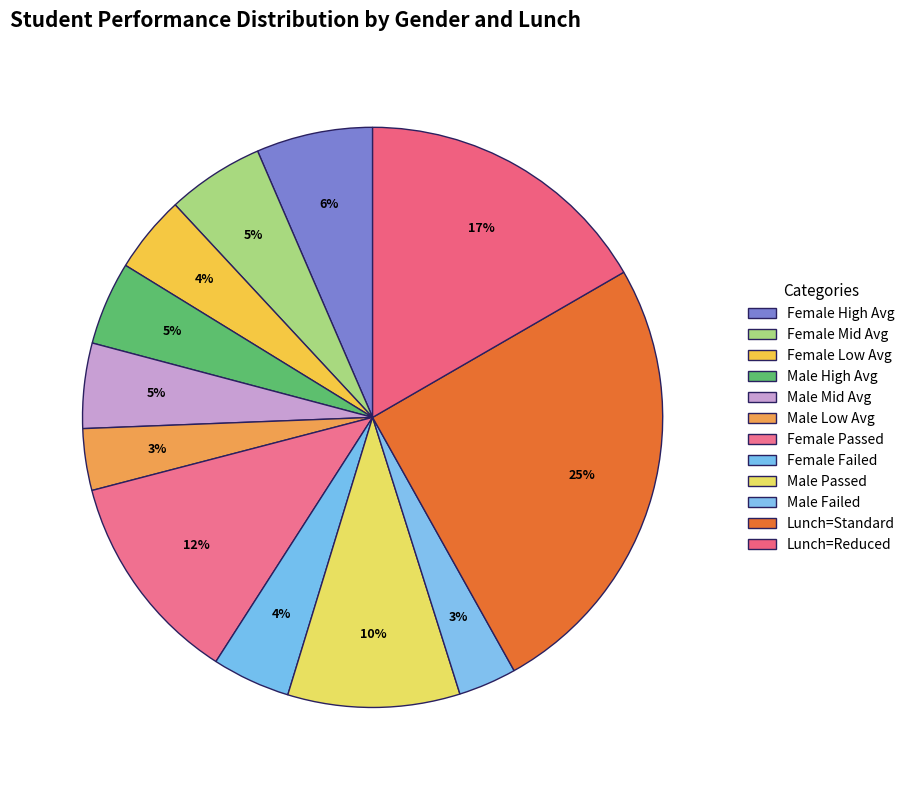

How many segments does this pie chart have?

12